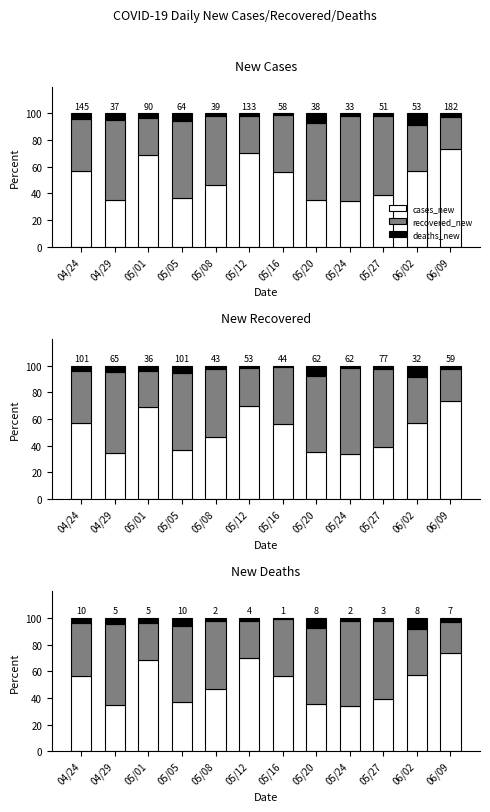

How many bars are there in total?

36